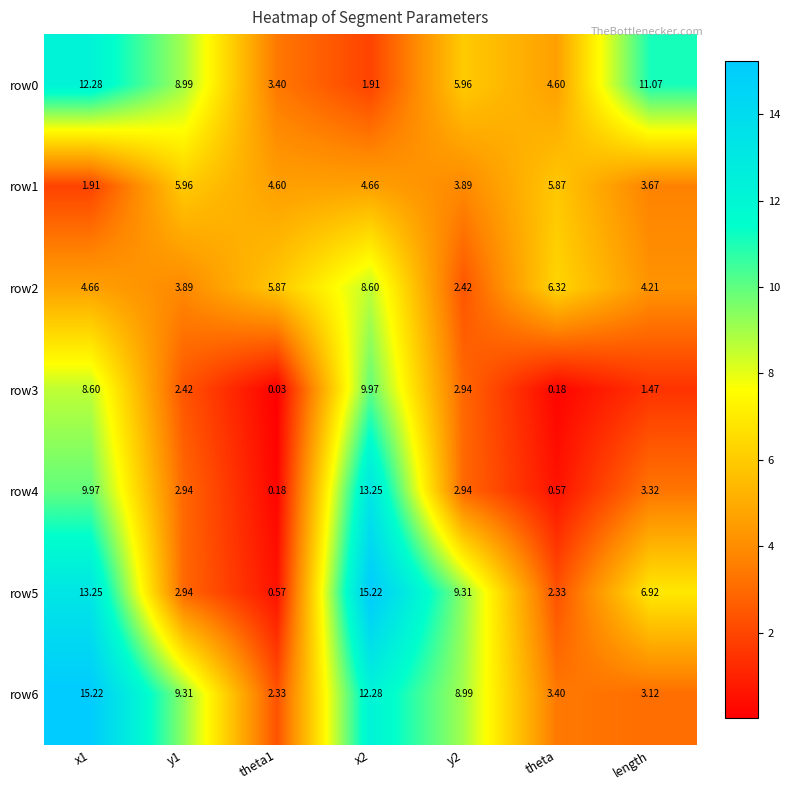

Which series changed the most between y1 and theta1?

row6